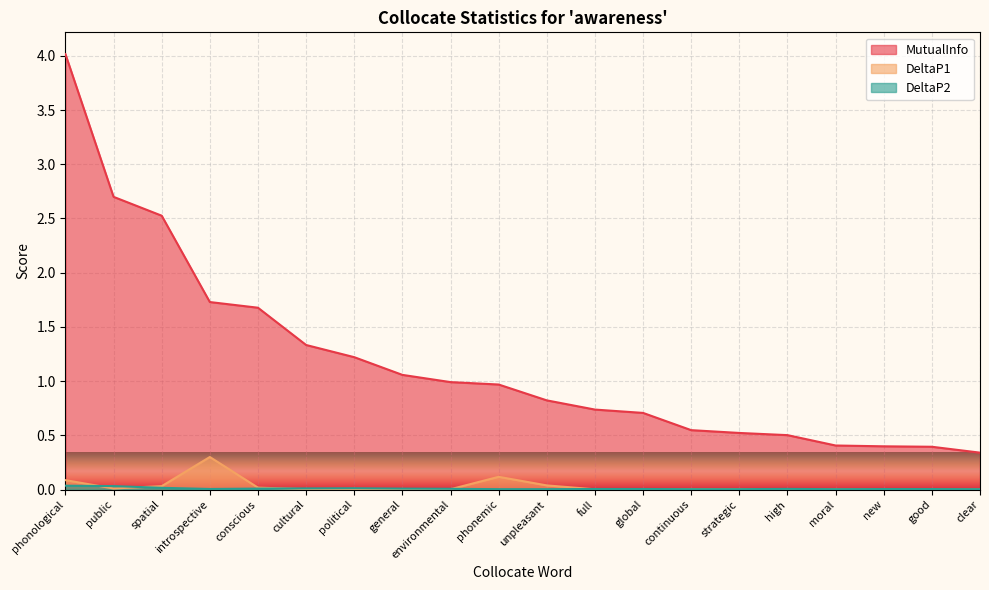

At which category does the chart reach its minimum across all series?

good